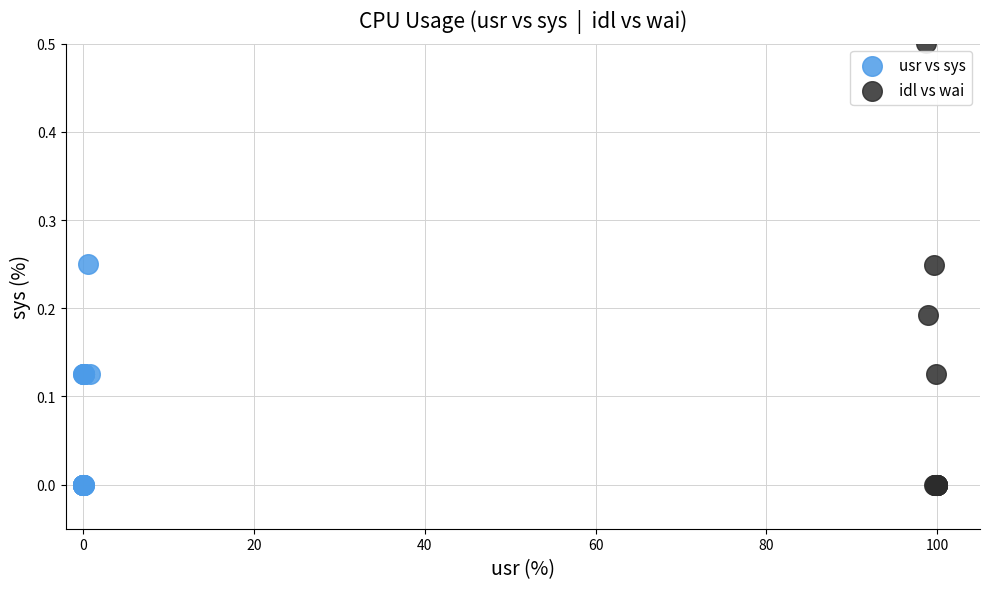

What are all the series names shown in the legend?

usr vs sys, idl vs wai